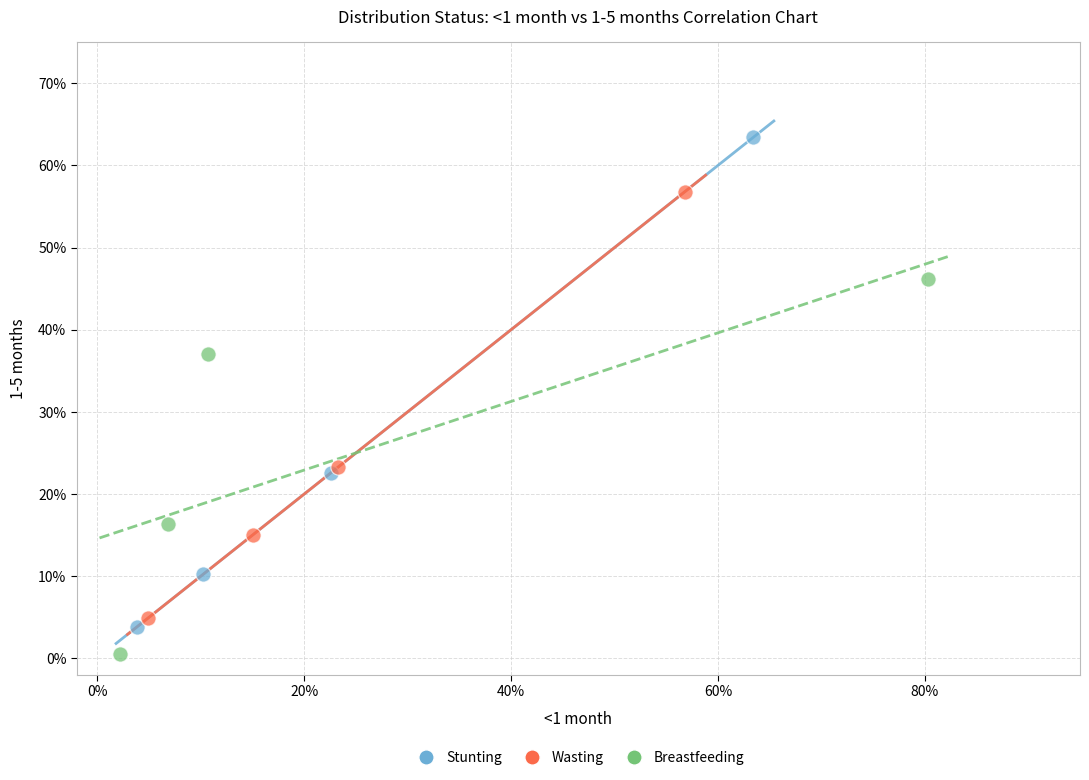

Which series reaches the minimum Y coordinate?

Breastfeeding